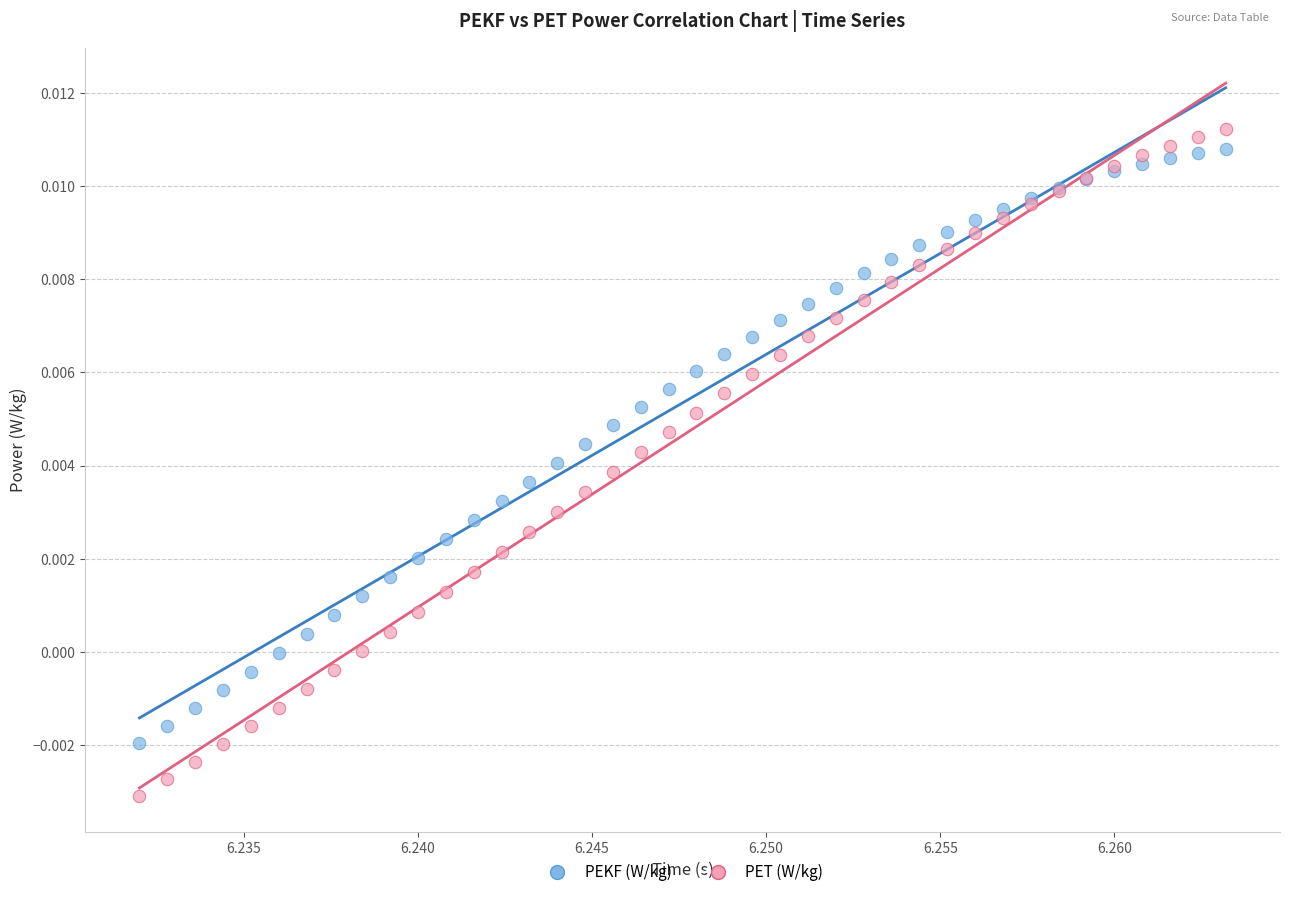

Which series has the largest Y range (max minus min)?

PET (W/kg)